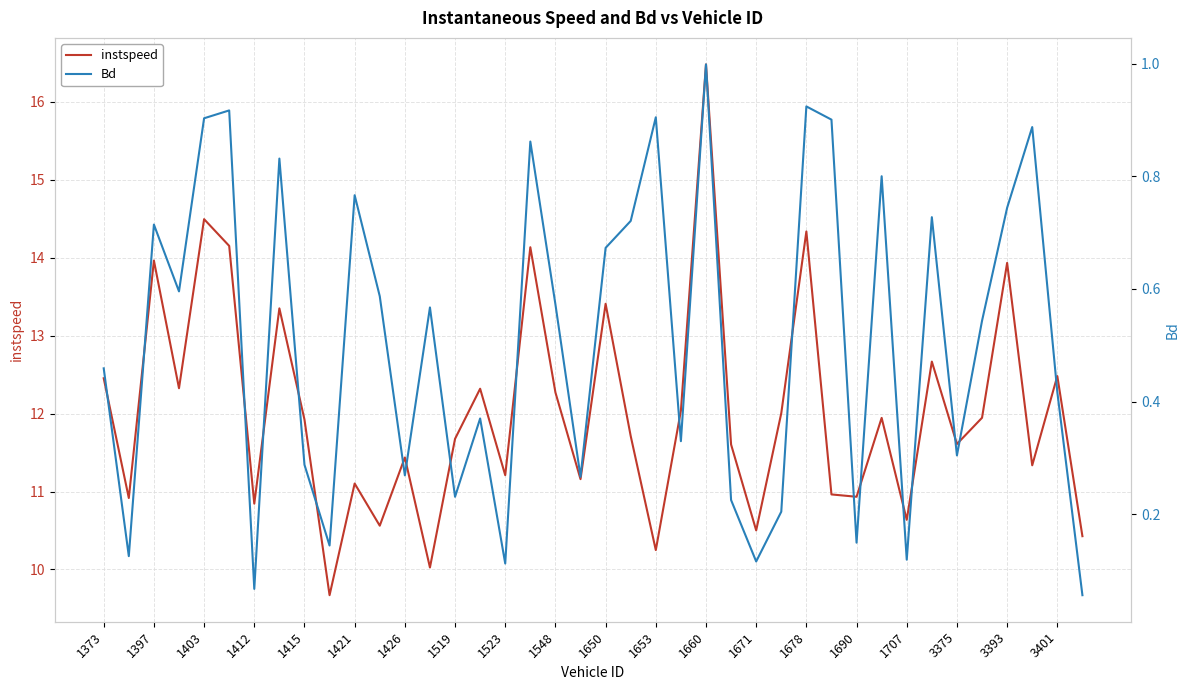

At which label does instspeed reach its peak?

1660